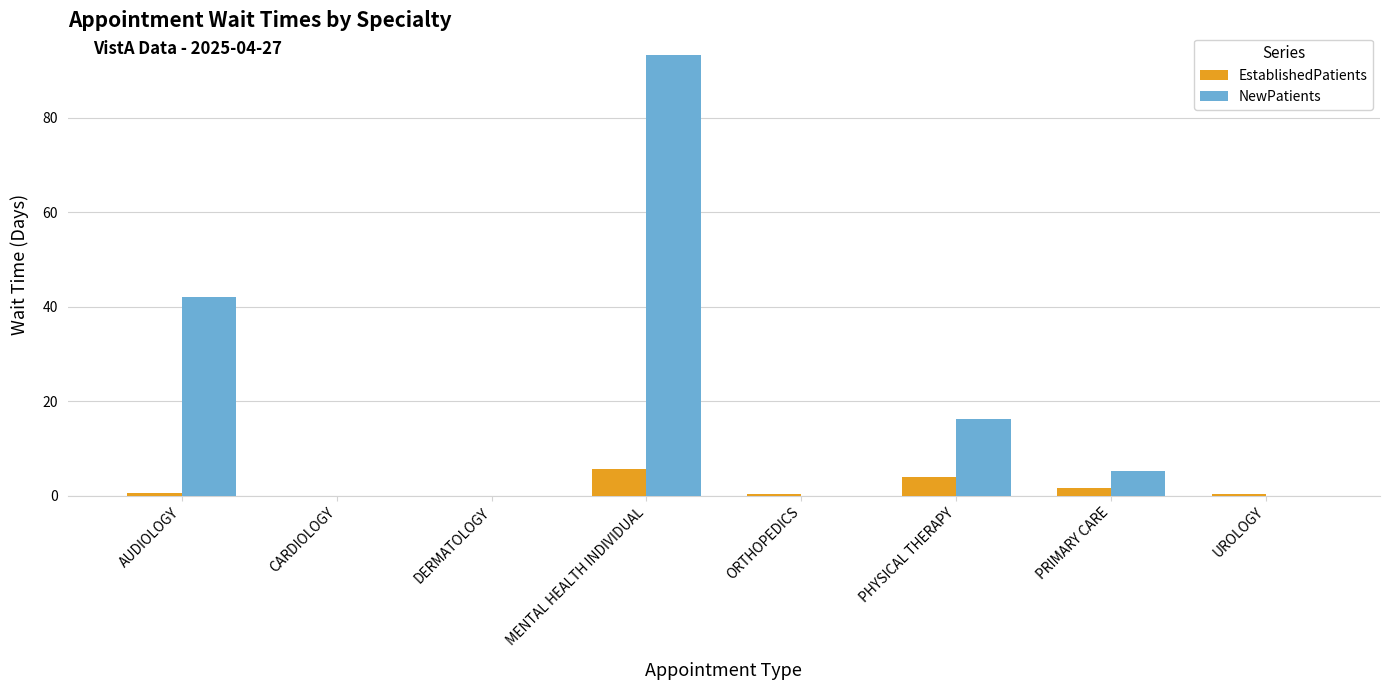

Is the value of NewPatients at AUDIOLOGY greater than the value of EstablishedPatients at ORTHOPEDICS?

Yes